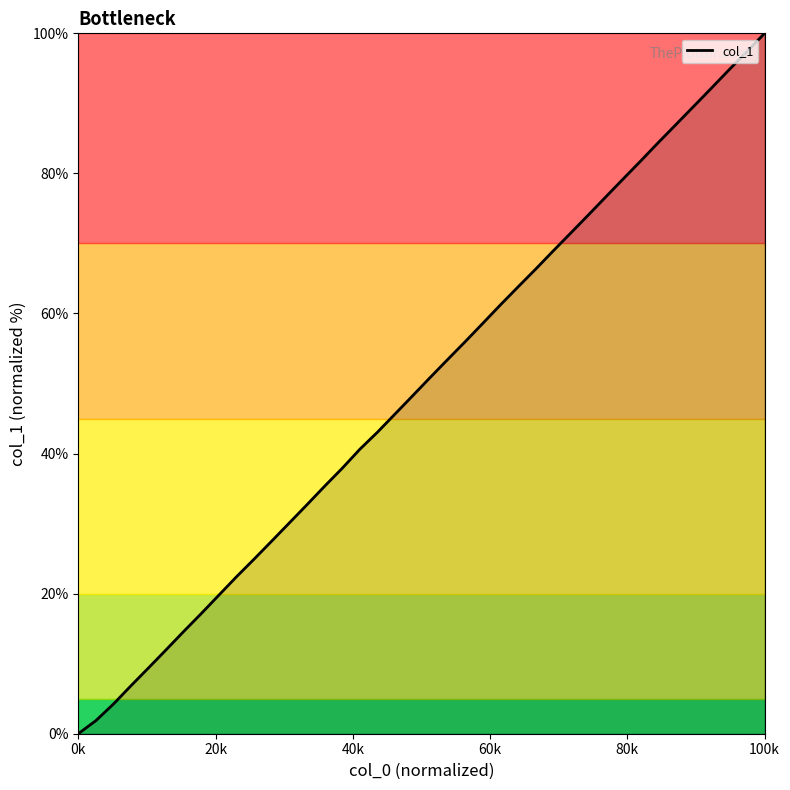

Reading left to right, what are all the values shown in this chart?

0.0	1.9	4.2	6.9	9.4	12.0	14.6	17.2	19.8	22.4	25.0	27.5	30.1	32.7	35.3	37.9	40.6	43.0	45.6	48.2	50.9	53.5	56.0	58.6	61.3	63.8	66.4	69.0	71.5	74.1	76.7	79.3	81.9	84.5	87.1	89.6	92.2	94.8	97.4	100.0